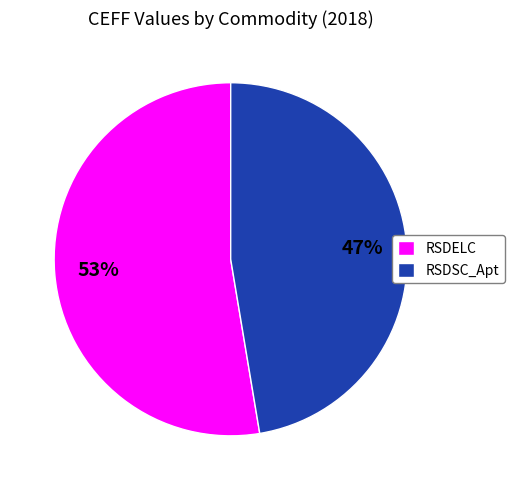

Between RSDSC_Apt and RSDELC, which is larger?

RSDELC